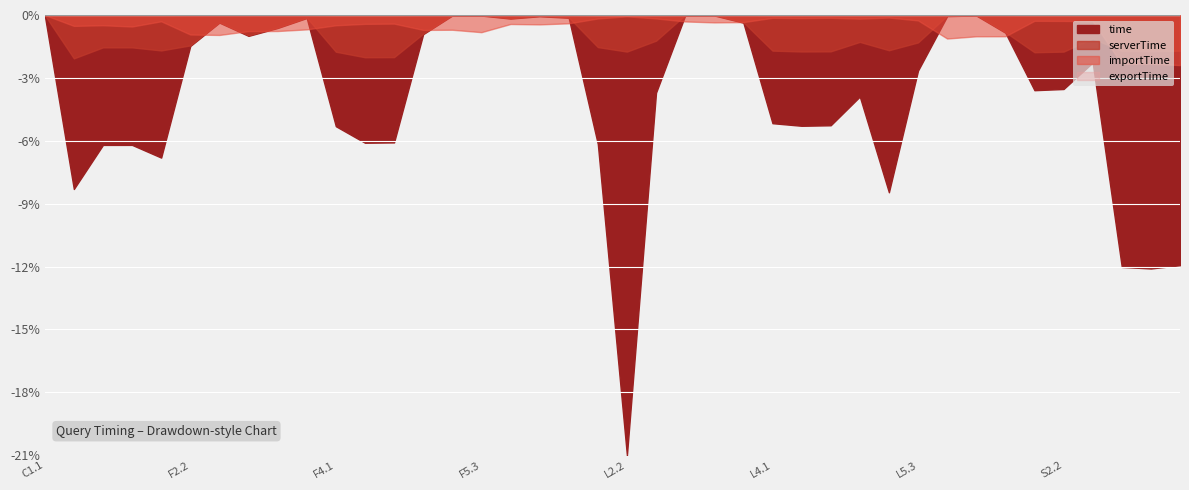

What are all the series names shown in the legend?

time, serverTime, importTime, exportTime